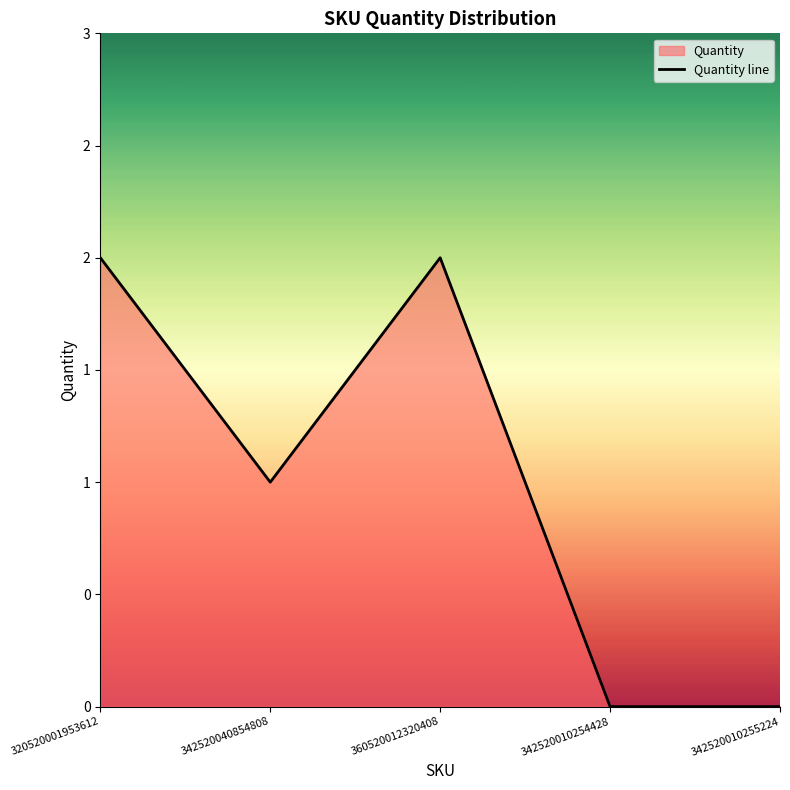

How many values are between 0 and 2?

5